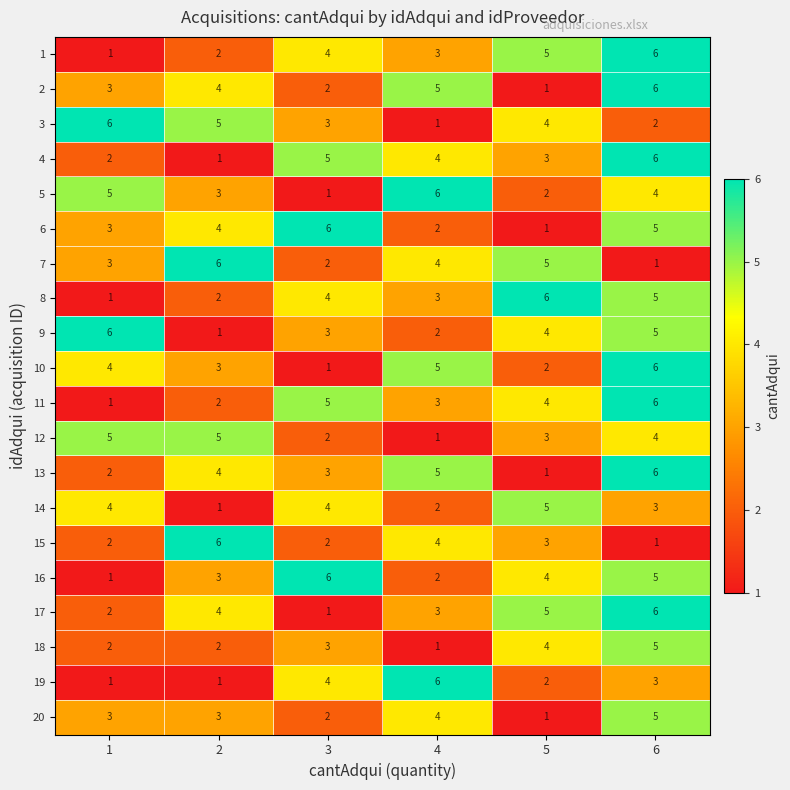

The value of 17 at 3 is 1. True or false?

True